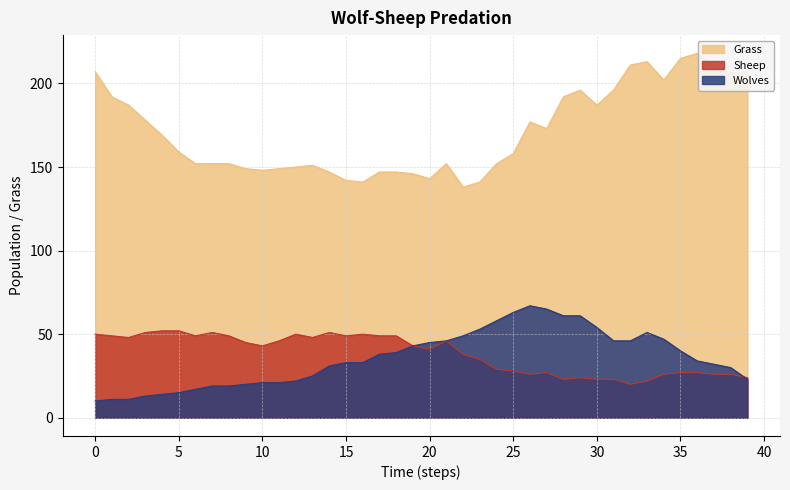

At which category does the chart reach its peak across all series?

36